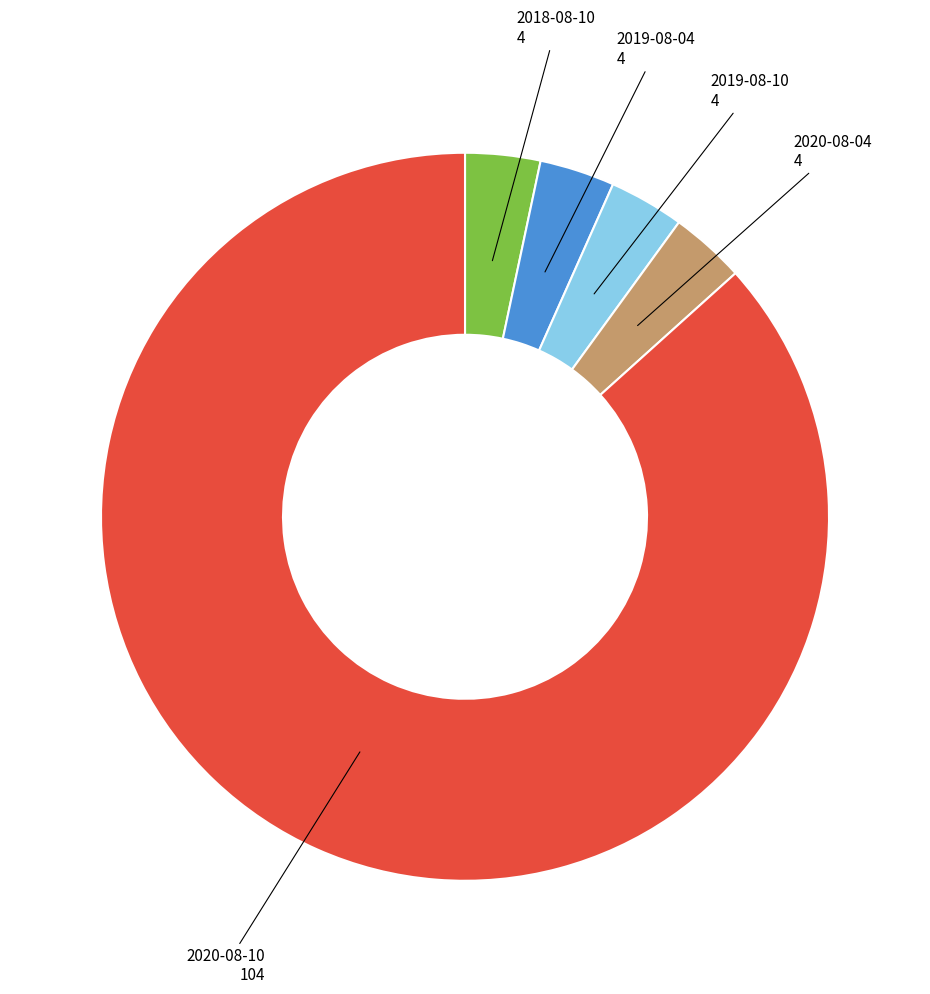

Is there any slice that represents more than half of the pie?

Yes